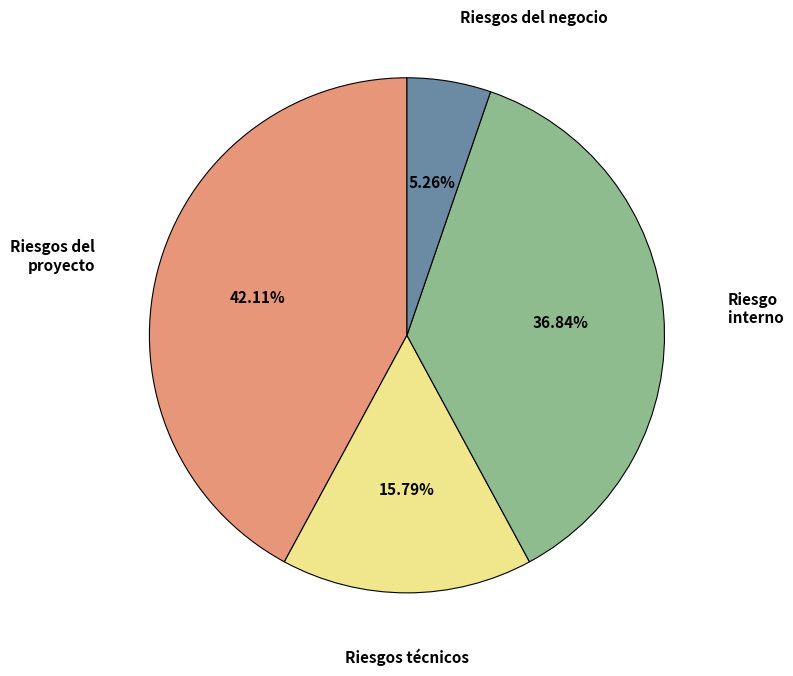

What is the ratio of the value at Riesgos del proyecto to the value at Riesgo interno?

1.1